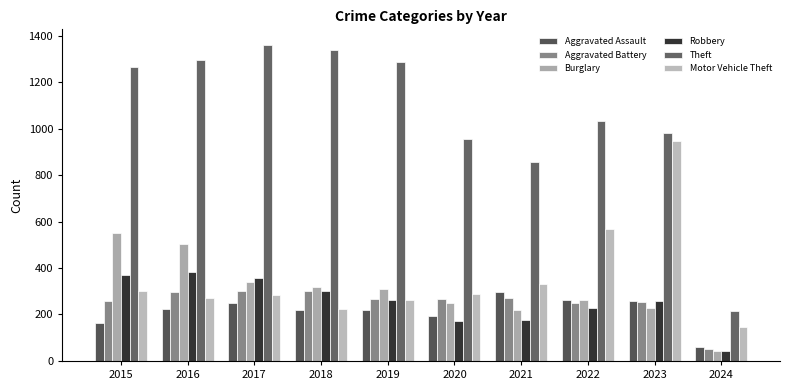

At which label is Motor Vehicle Theft closest to 546?

2022